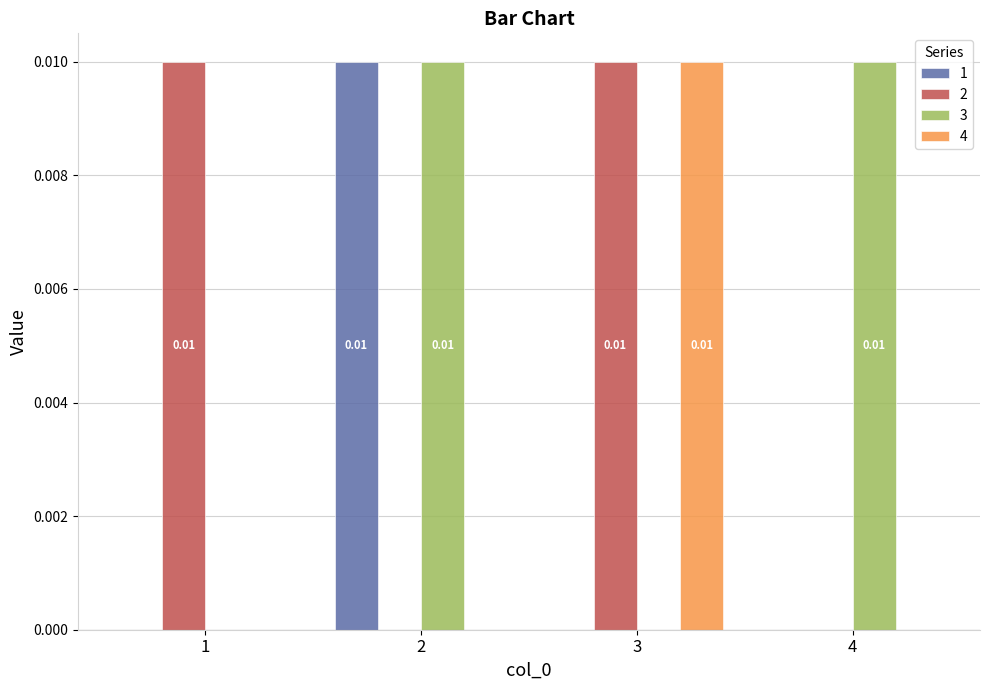

How many series are shown in this chart?

4